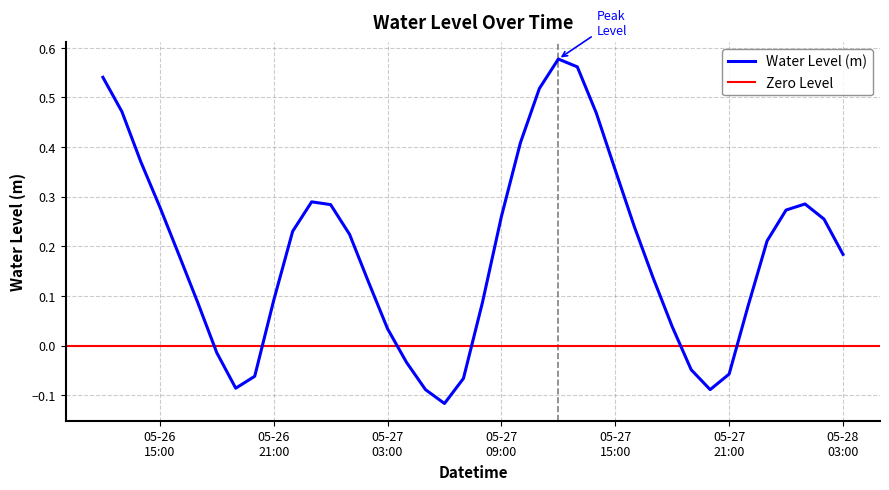

True or false: the data shows 0.4 at 2023-05-26 14:00:00.

True